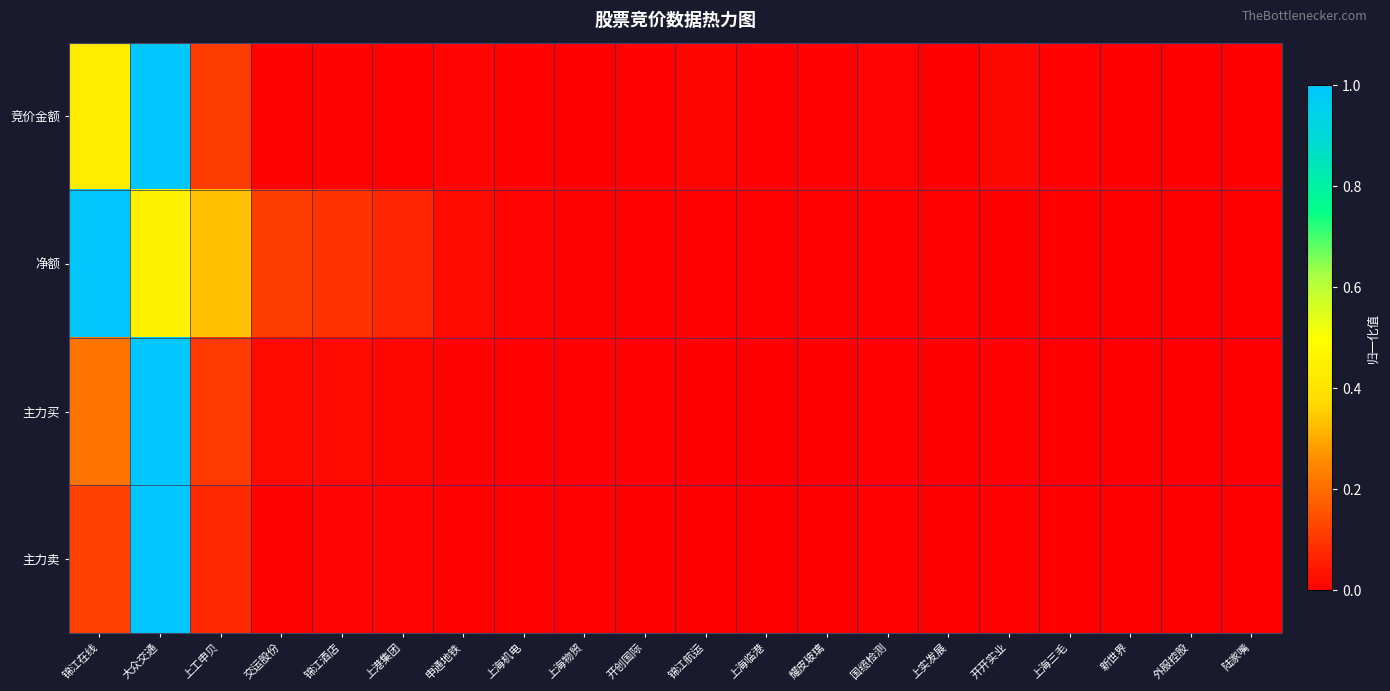

What is the total value across all series at 上港集团?

0.1